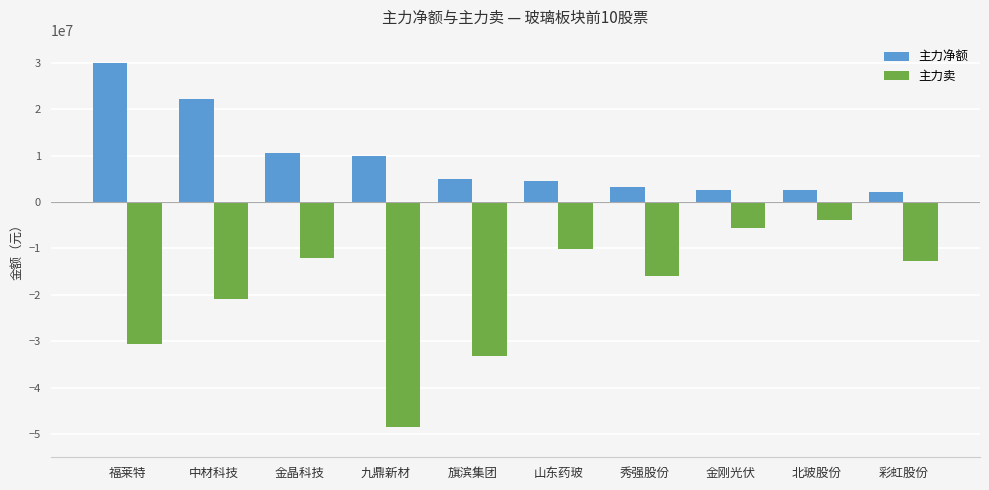

What is the label of the 2nd bar from the right?

北玻股份